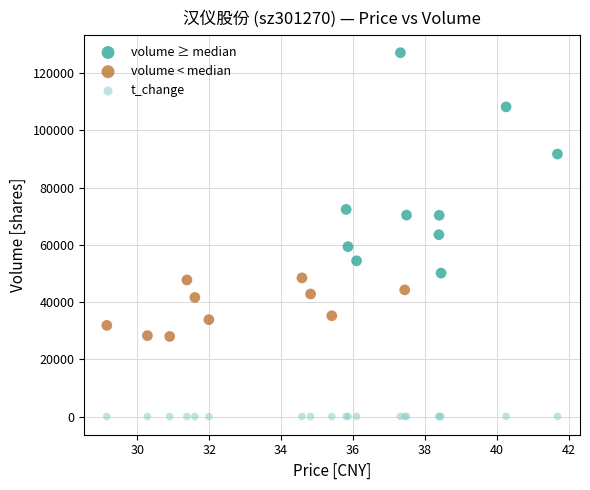

Which series has the widest spread of Y values?

volume ≥ median